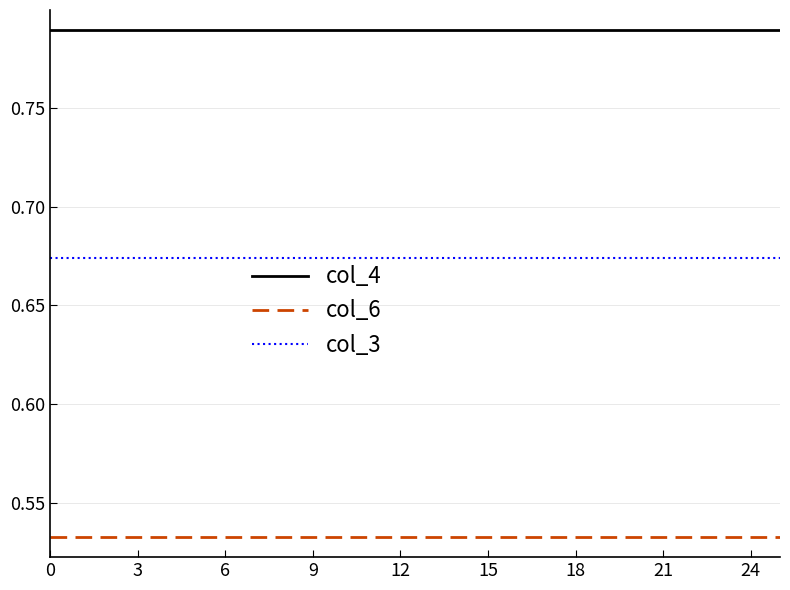

True or false: col_3 and col_4 intersect in this chart.

False